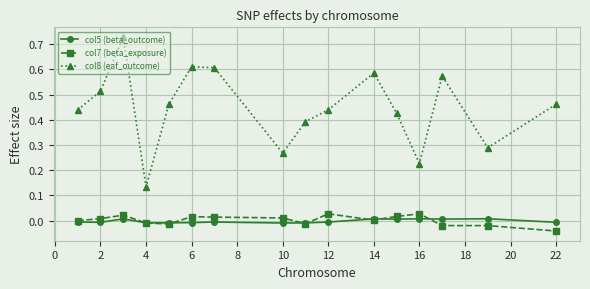

True or false: col5 (beta_outcome) and col8 (eaf_outcome) cross at least once.

False